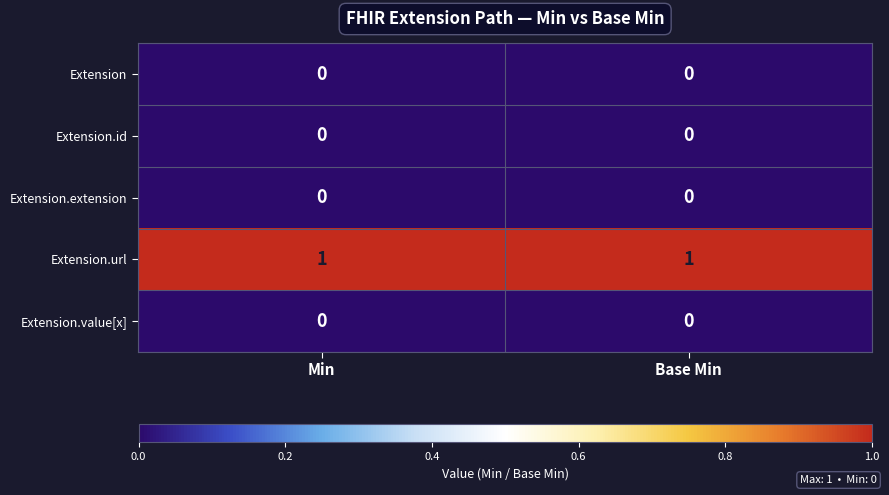

Which series has the largest total across all categories?

Extension.url